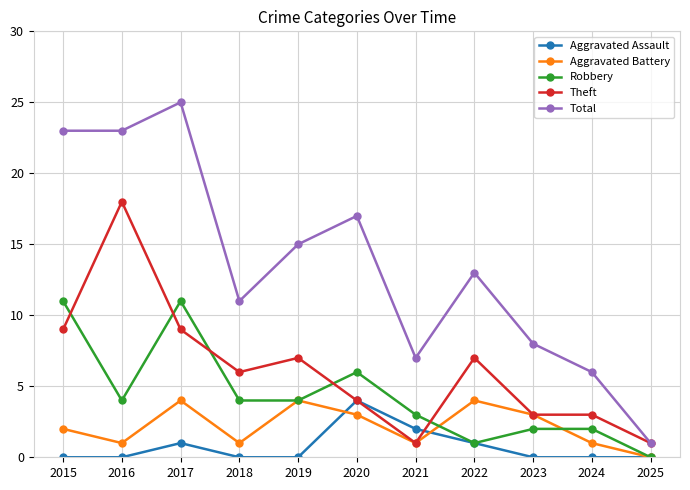

The value of Aggravated Battery at 2023 is 3. True or false?

True